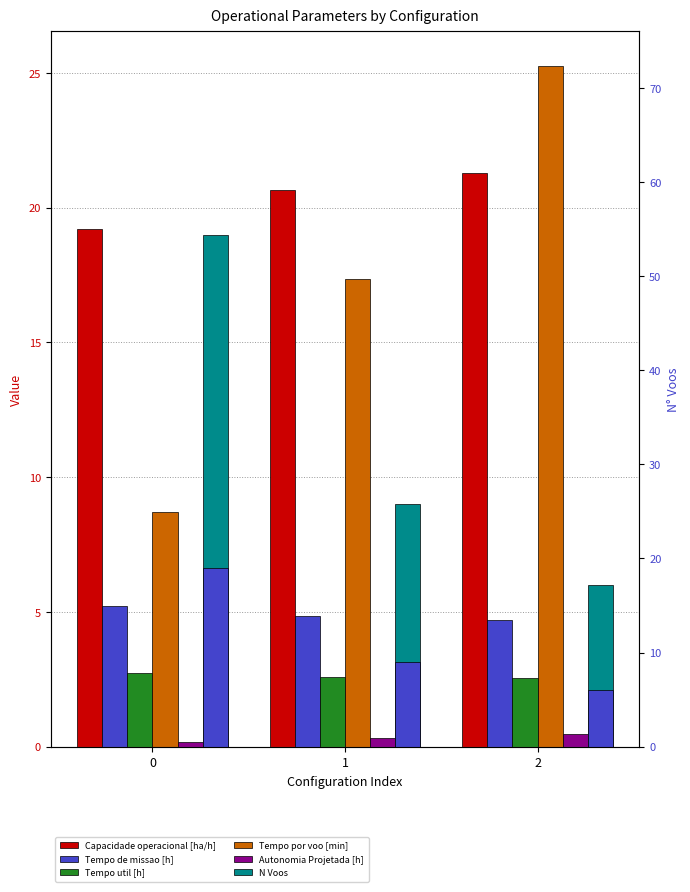

What is the spread (max minus min) of values at 2?

24.8